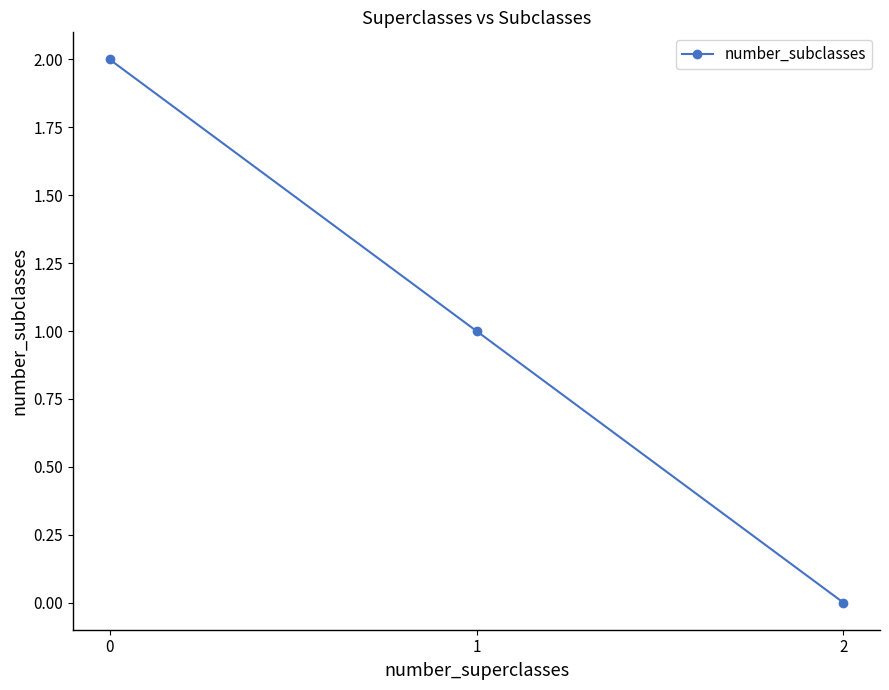

How many categories are shown in the chart?

3